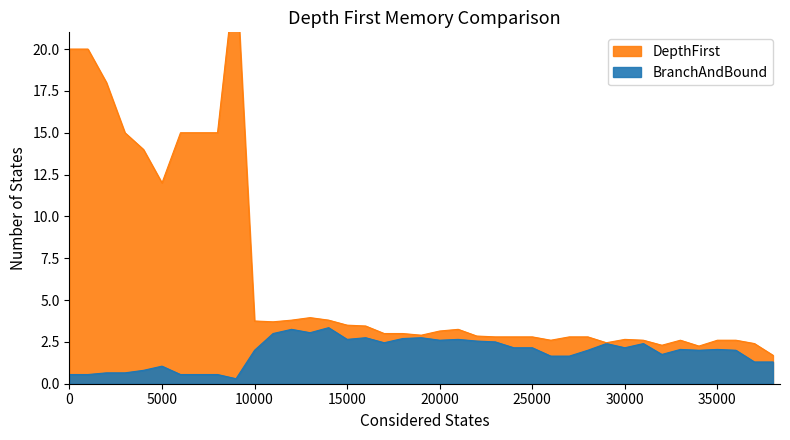

Which has a higher value, 75 or 450?

450